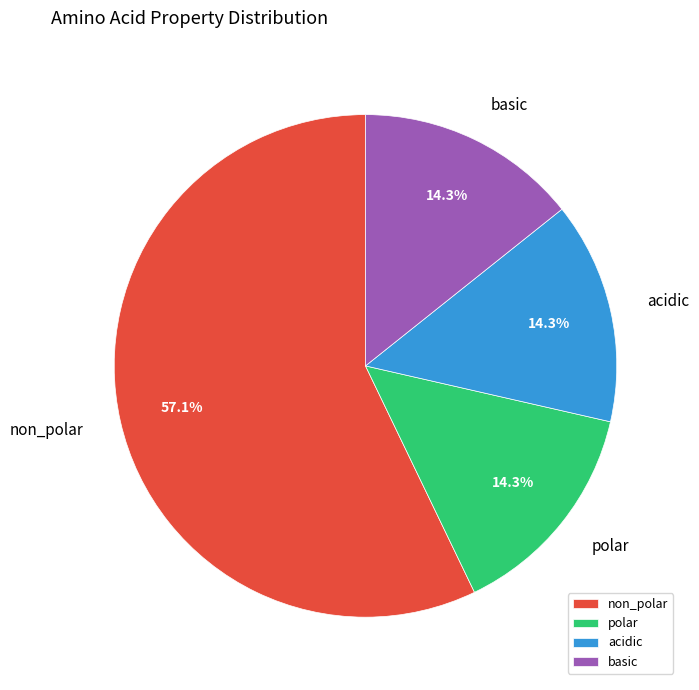

What percentage do polar and acidic together represent?

28.6%